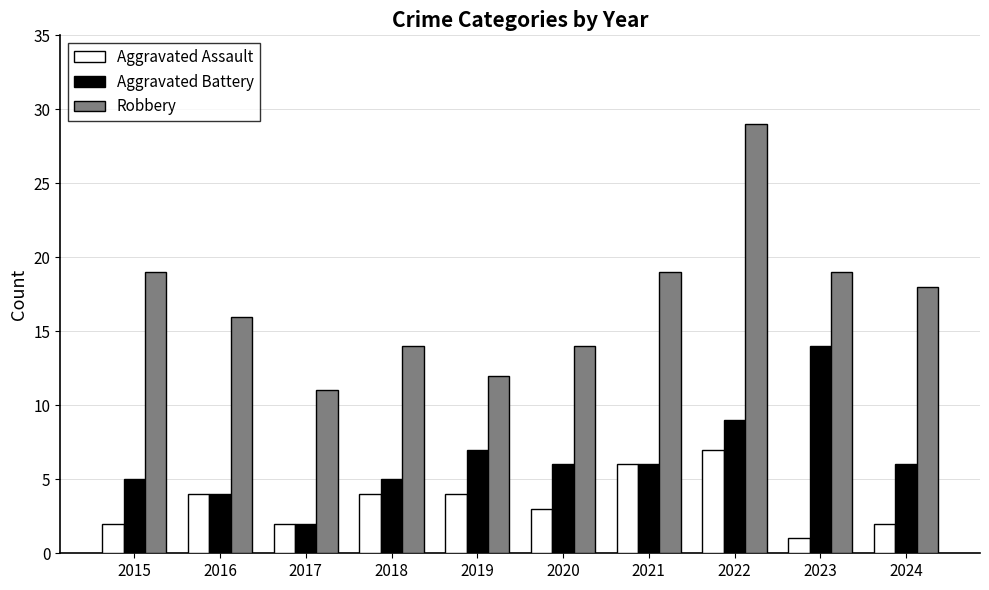

Reading right to left, transcribe all the data shown in this chart.

Aggravated Assault: 2	1	7	6	3	4	4	2	4	2
Aggravated Battery: 6	14	9	6	6	7	5	2	4	5
Robbery: 18	19	29	19	14	12	14	11	16	19